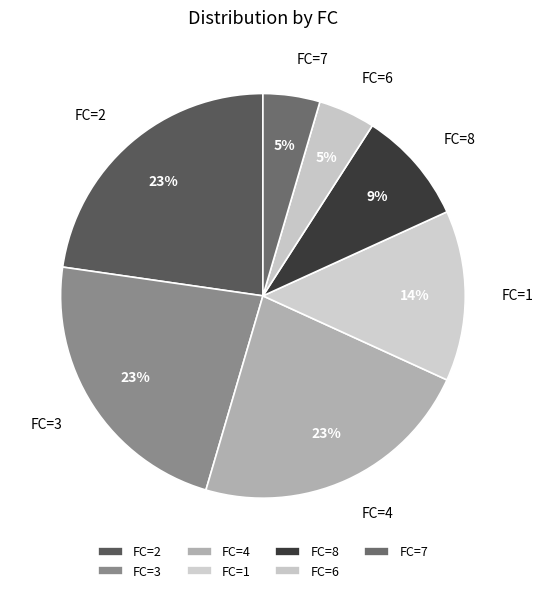

What percentage is the FC=6 slice, to the nearest percent?

5%